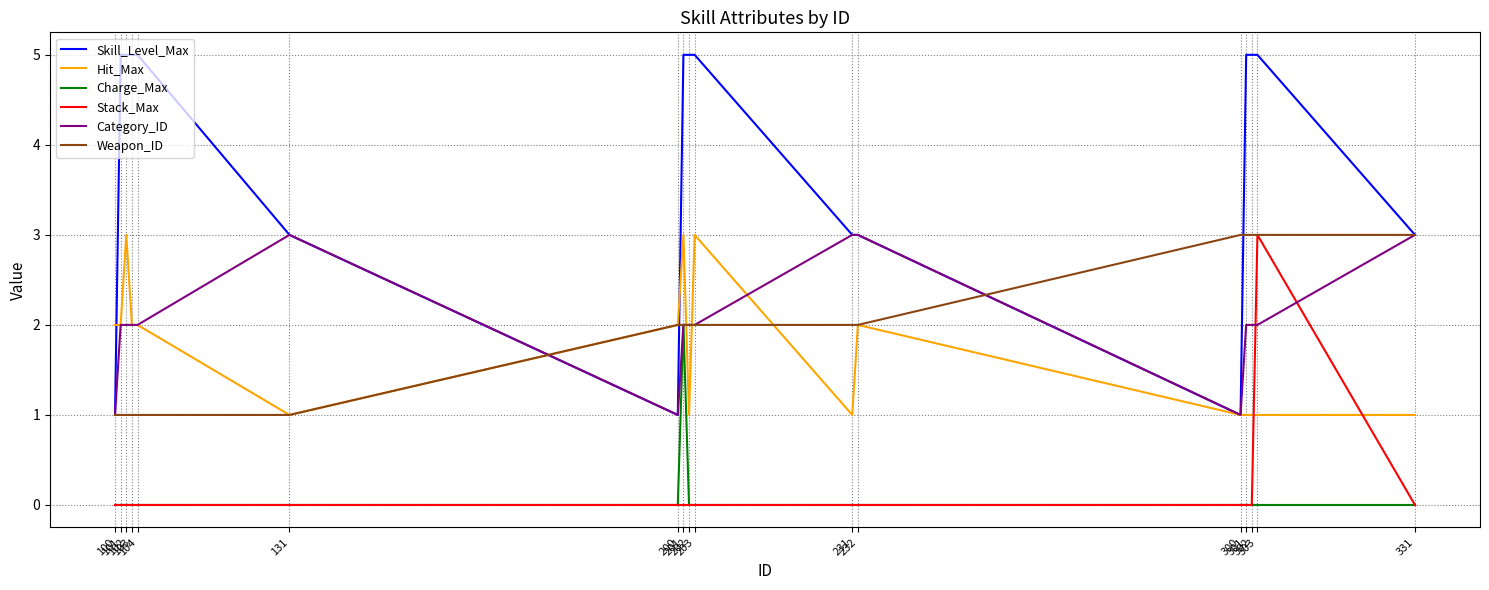

How many intersections are there between Stack_Max and Hit_Max?

2